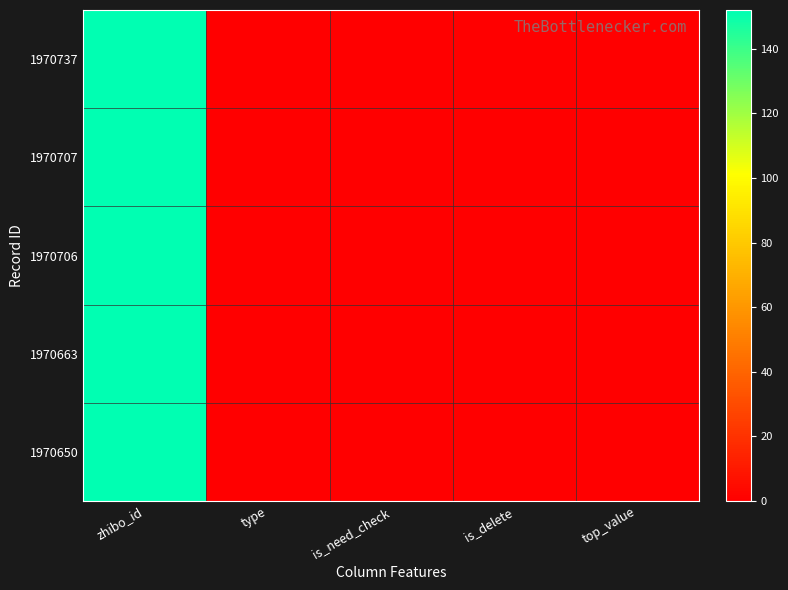

Which category has the highest value across all series?

zhibo_id